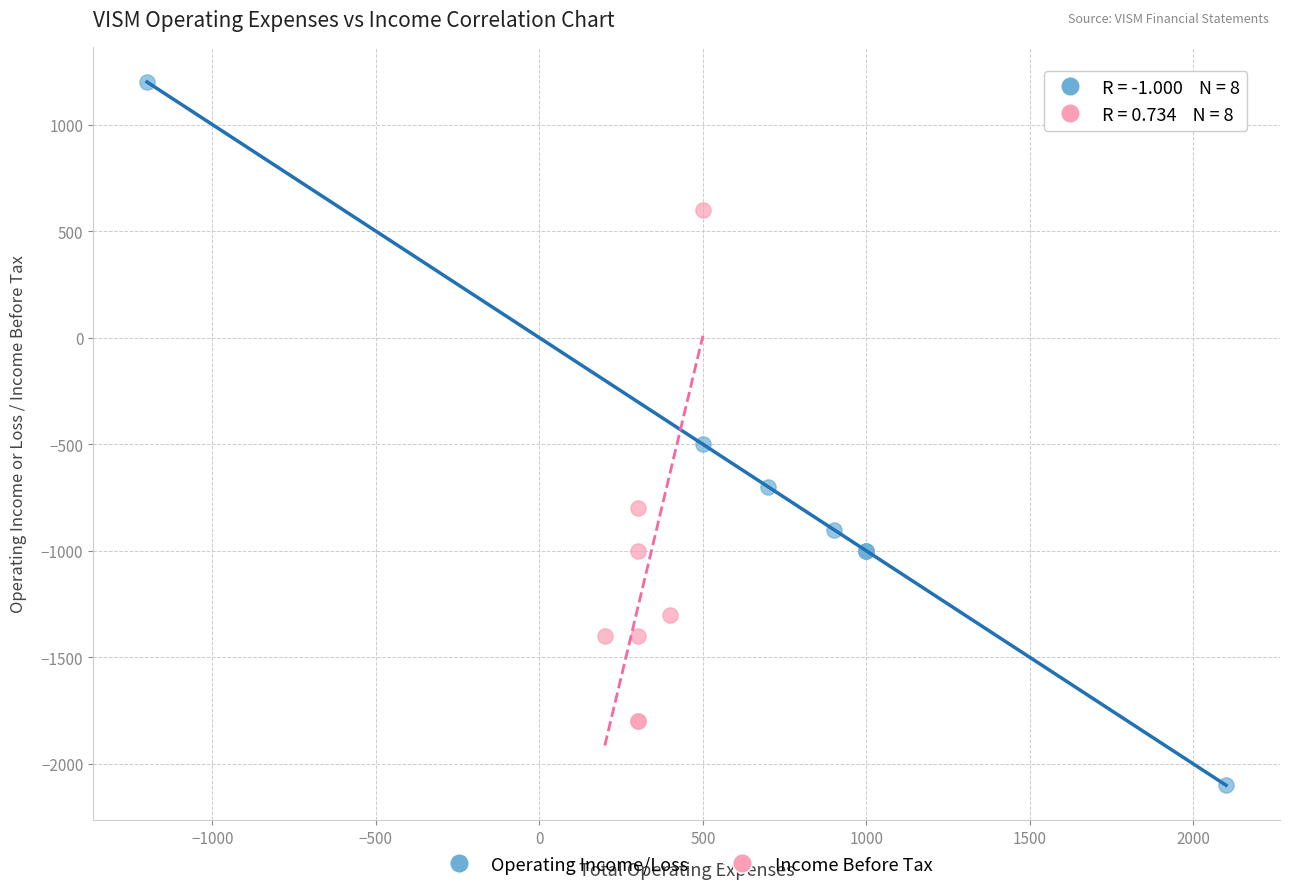

Which series has the widest spread of Y values?

Operating Income/Loss